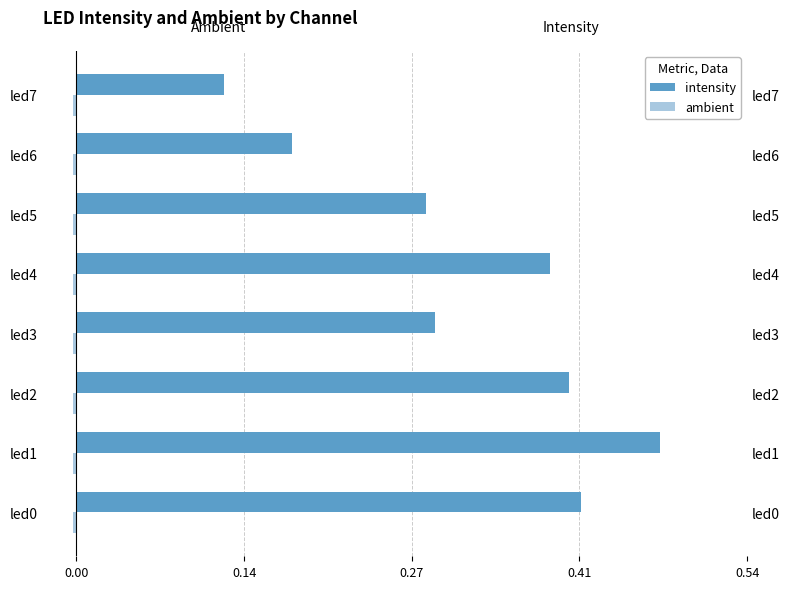

Where is intensity nearest to the value 0?

led7